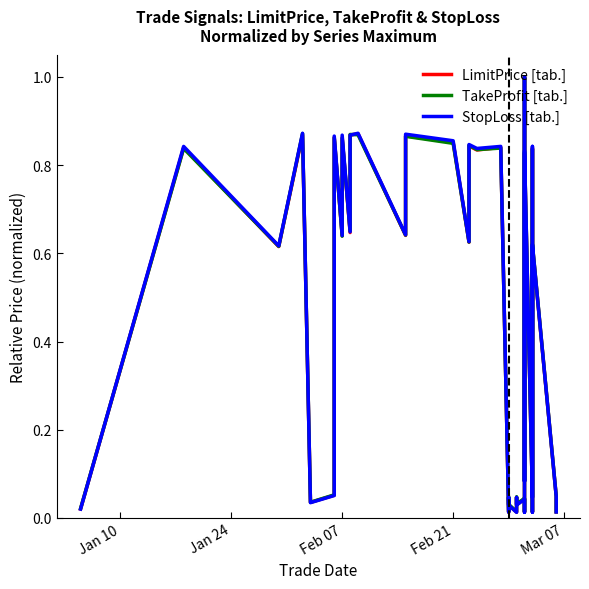

How many lines are shown in the chart?

3